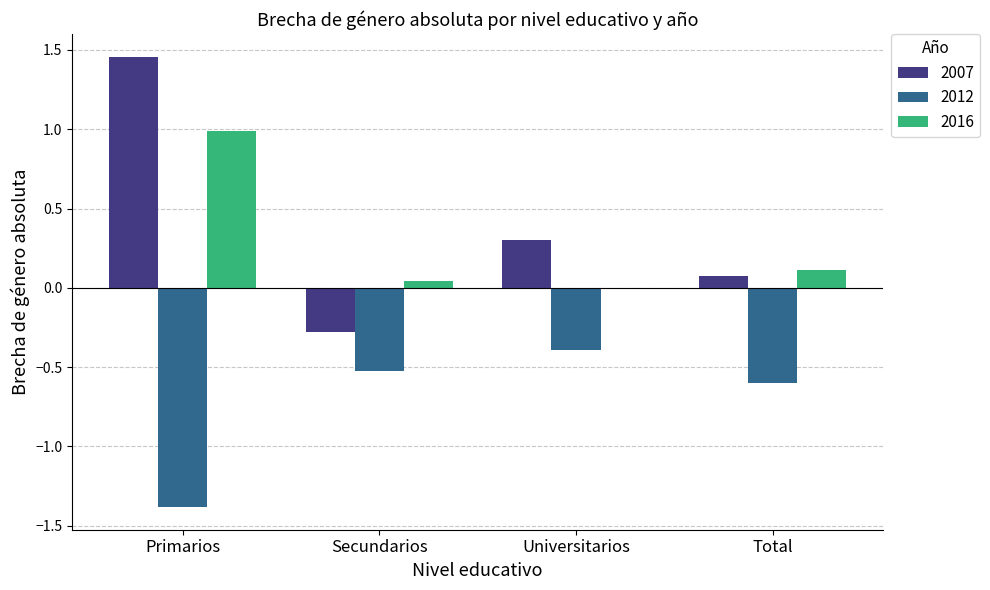

Which category has the highest value across all series?

Primarios